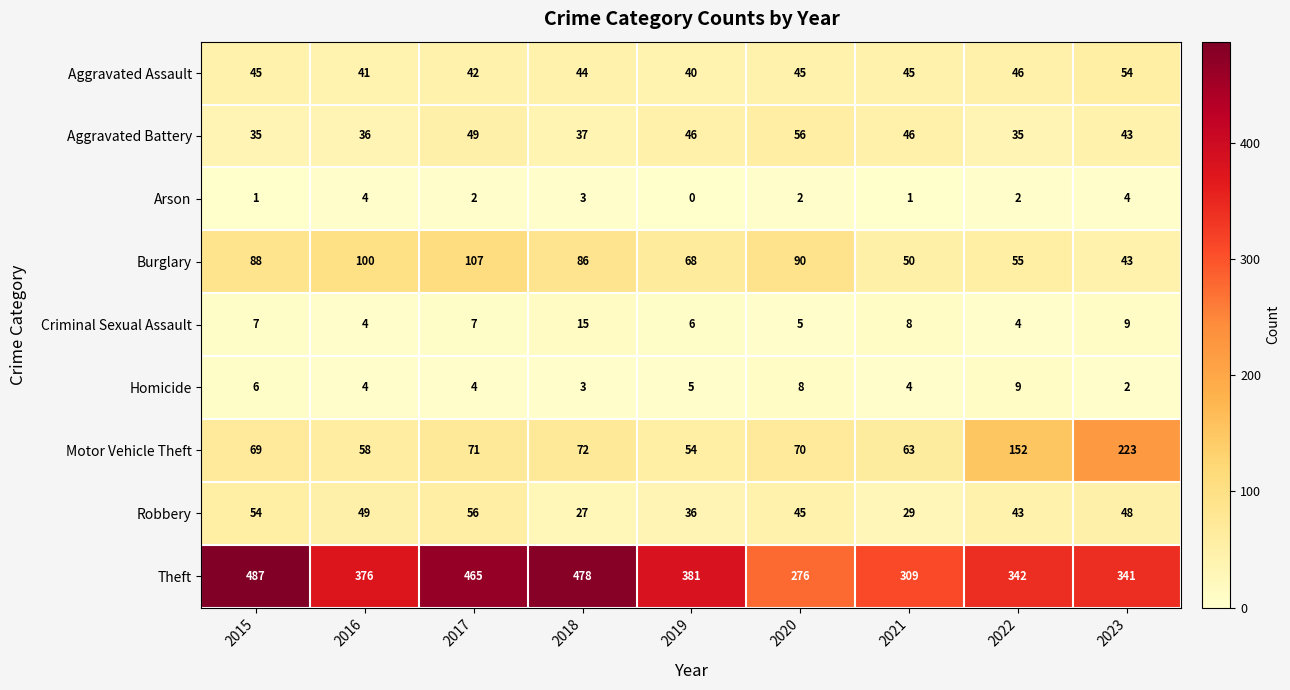

What is the average value of the Homicide series?

5